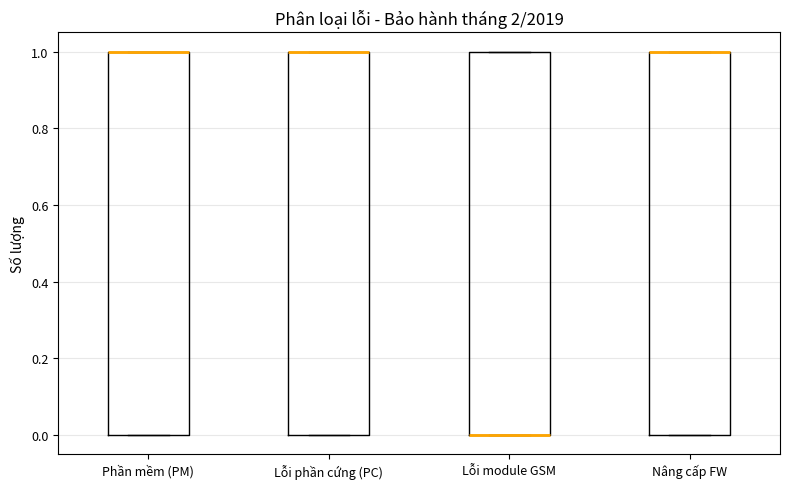

Reading left to right, read every box against the y-axis: the position of its median line, the range the box covers, and the ends of its whiskers. The values are not printed on the chart, so give them approximately, as read against the axis.

Phần mềm (PM): median 1 (drawn on the box's upper edge), box 0 to 1, whiskers 0 to 1
Lỗi phần cứng (PC): median 1 (drawn on the box's upper edge), box 0 to 1, whiskers 0 to 1
Lỗi module GSM: median 0 (drawn on the box's lower edge), box 0 to 1, whiskers 0 to 1
Nâng cấp FW: median 1 (drawn on the box's upper edge), box 0 to 1, whiskers 0 to 1